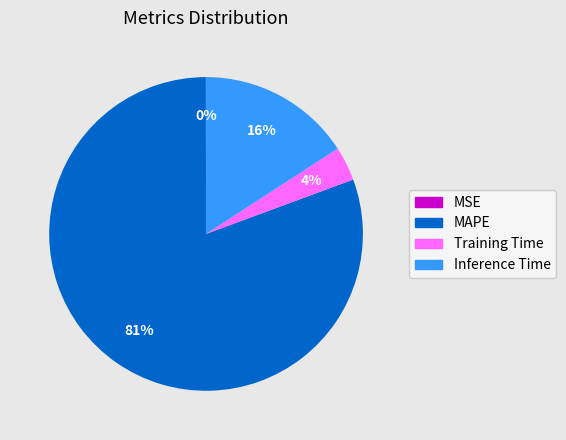

To the nearest percent, what is the average slice percentage?

25%